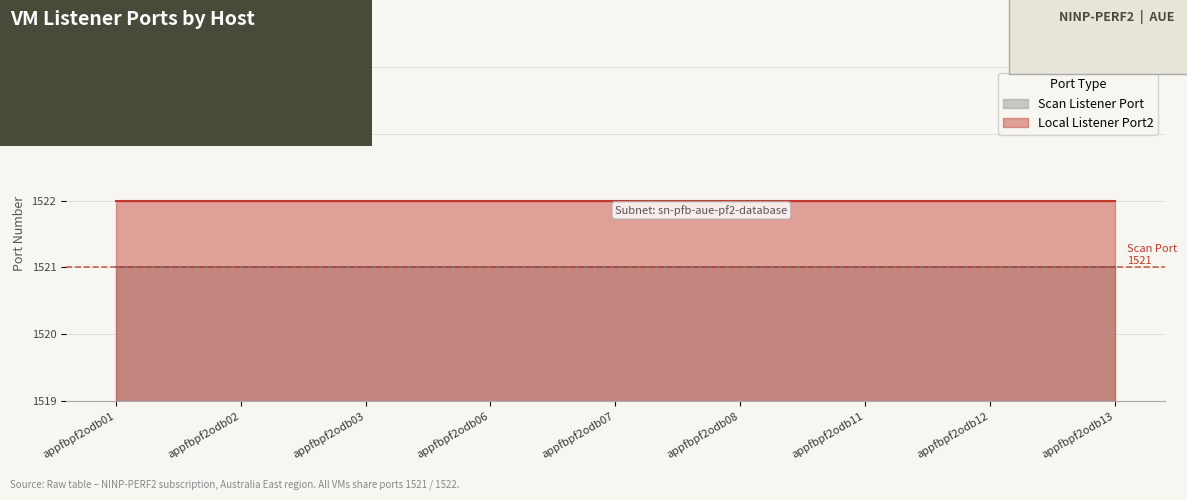

Reading left to right, what are all the values shown in this chart?

Scan Listener Port: 1521	1521	1521	1521	1521	1521	1521	1521	1521
Local Listener Port2: 1522	1522	1522	1522	1522	1522	1522	1522	1522